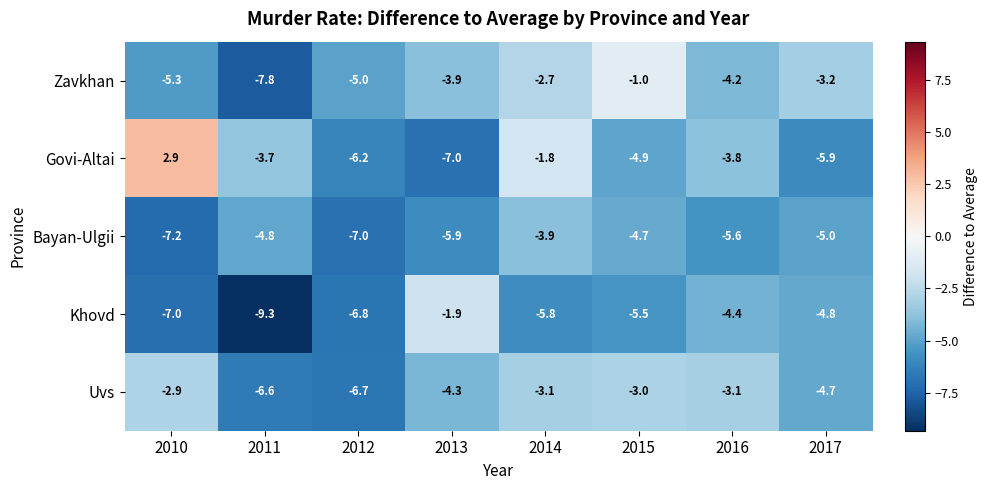

The value of Khovd at 2017 is -3.2. True or false?

False